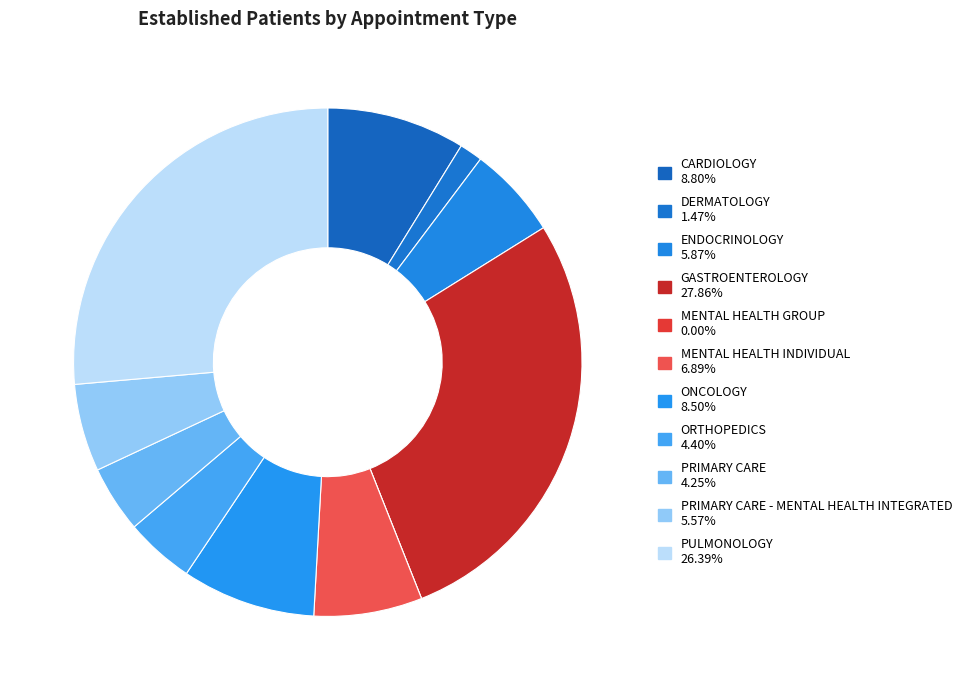

To the nearest percent, what is the difference between the largest and smallest slice percentages?

28%